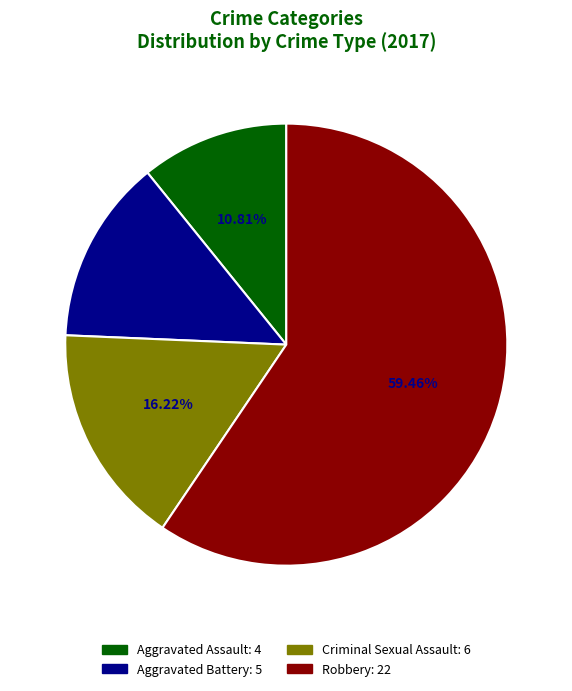

Is there any slice that represents more than half of the pie?

Yes